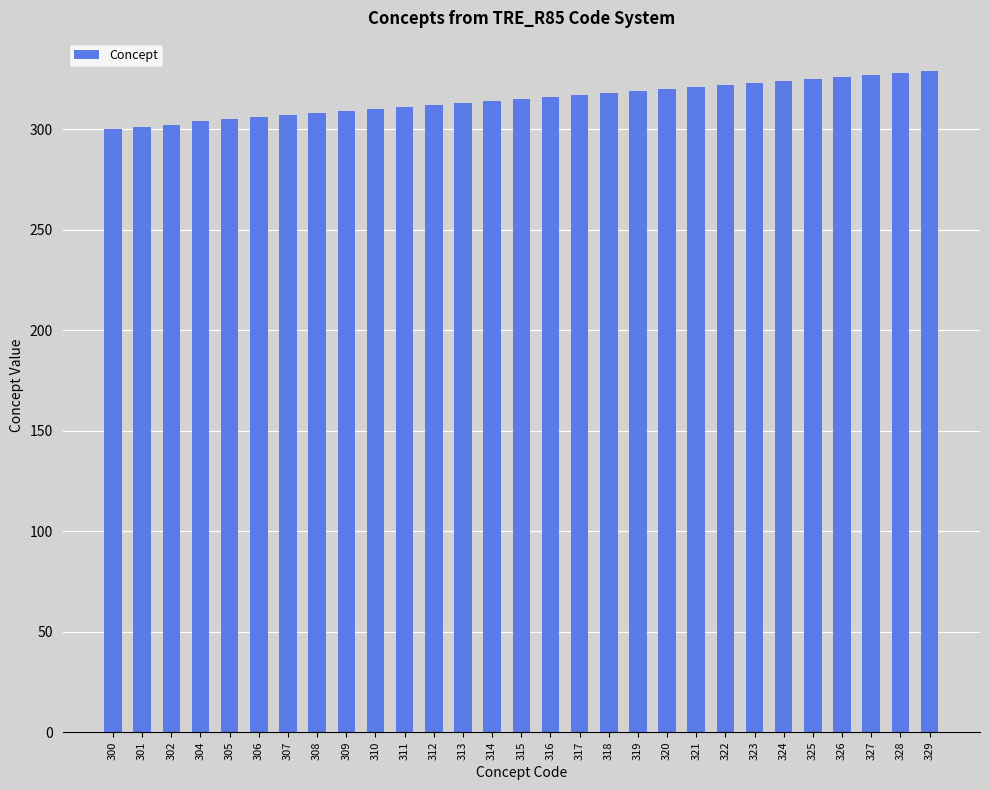

What is the difference between the maximum and minimum values?

29